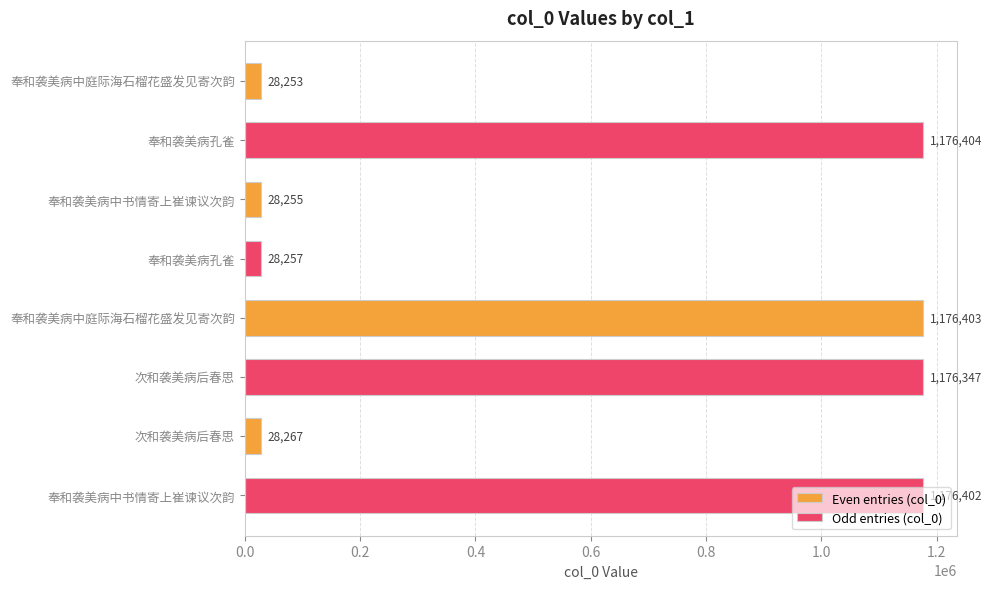

How many categories are shown in the chart?

4